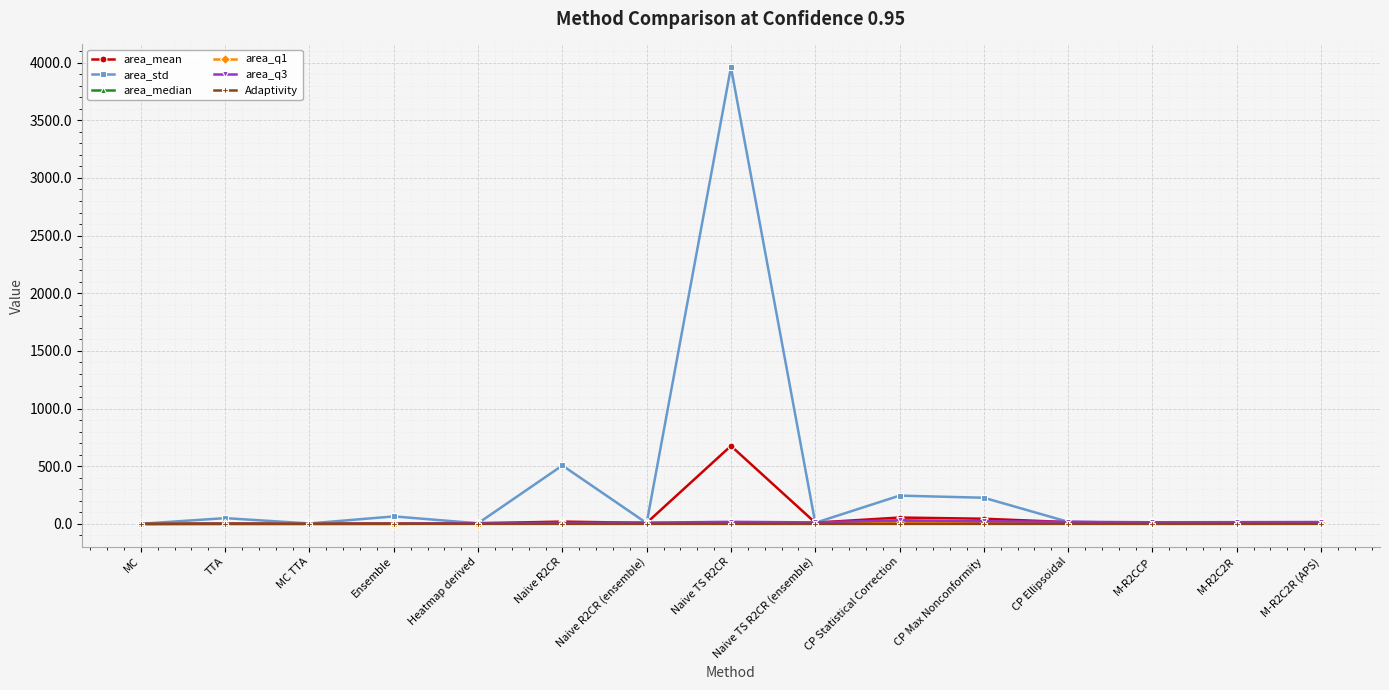

What position from the right is MC TTA?

13